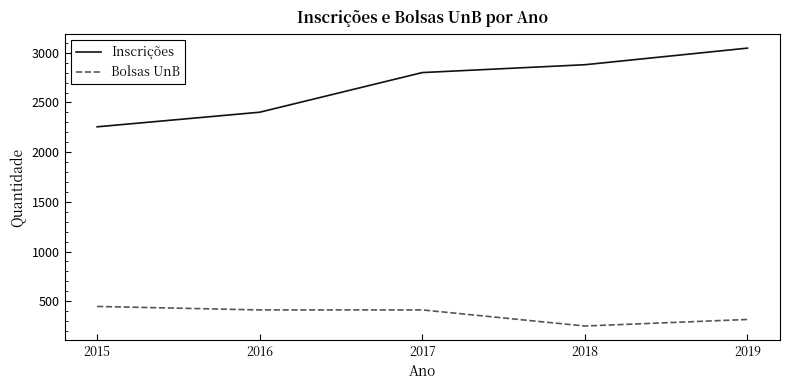

Which series has the largest total across all categories?

Inscrições